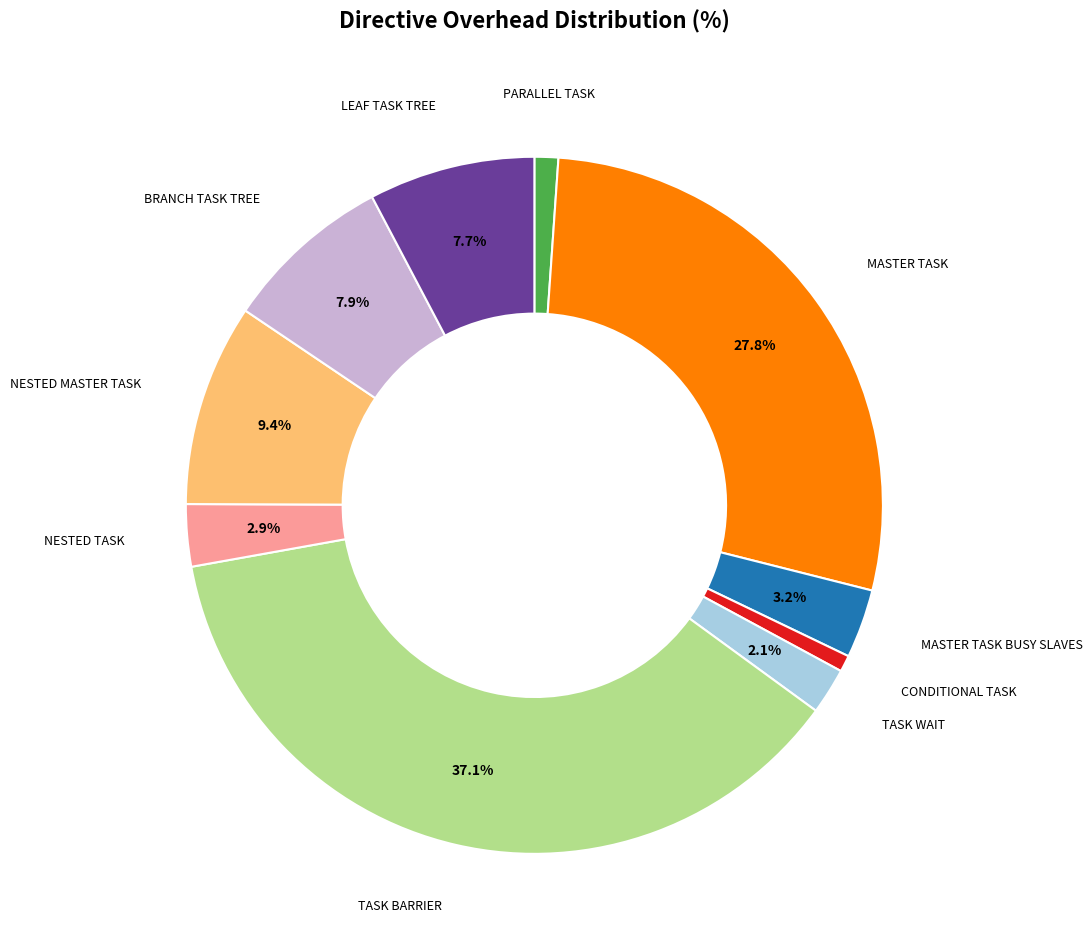

Does any single category account for the majority?

No